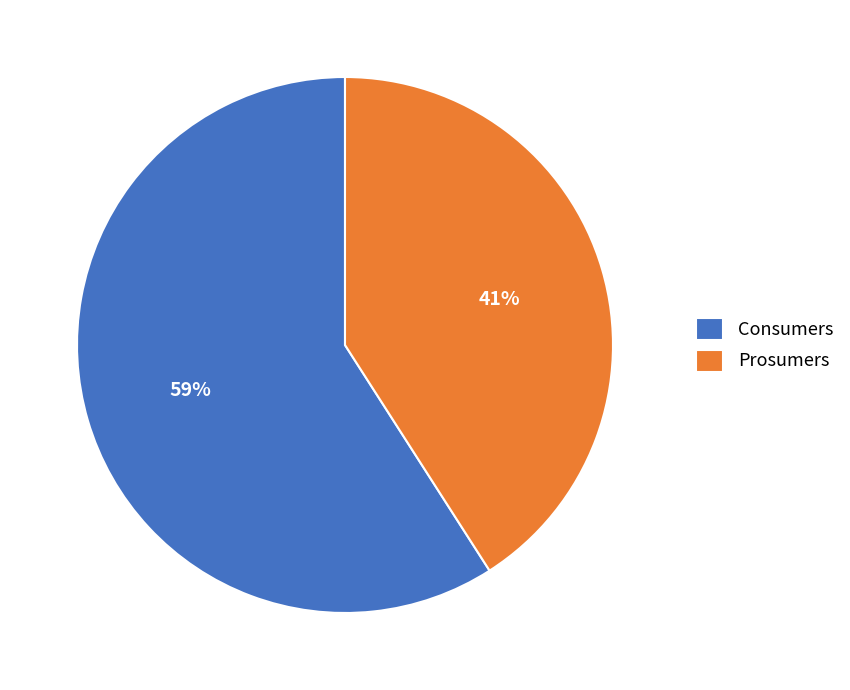

To the nearest percent, what is the average slice percentage?

50%